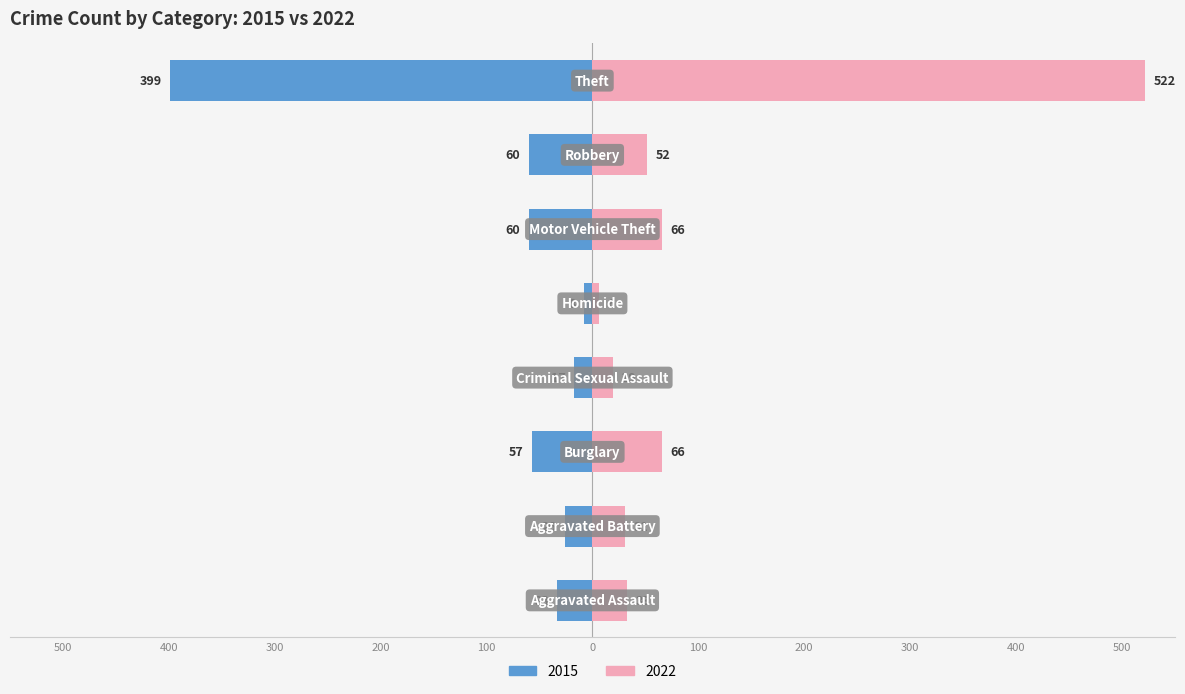

Are the bars grouped side by side (vs. stacked)?

Yes